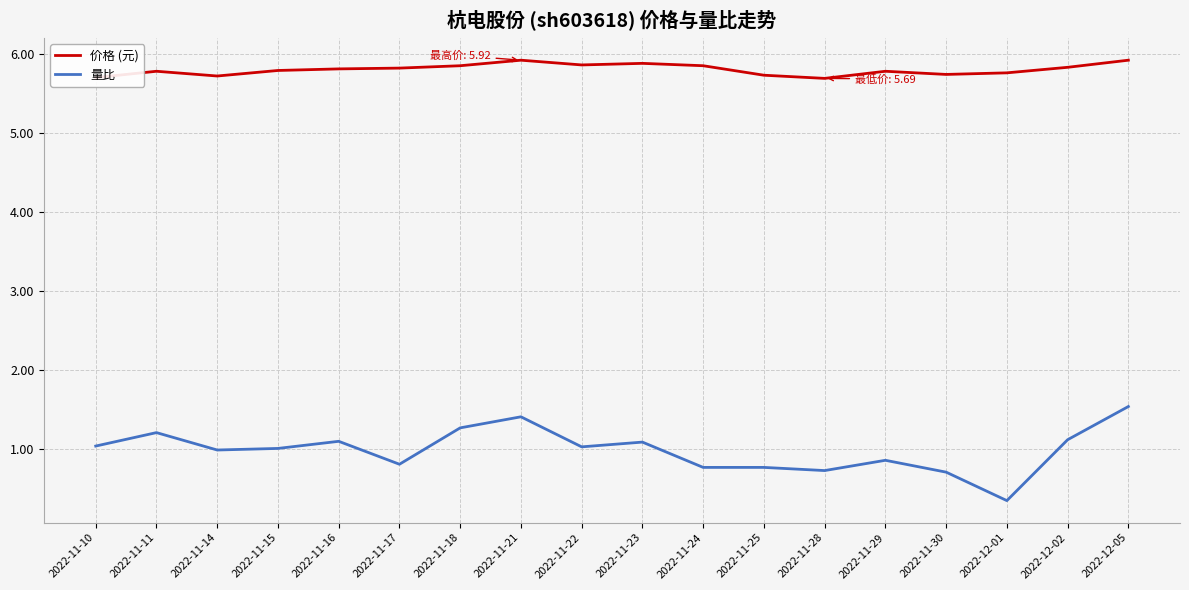

What position from the right is 2022-11-11?

17